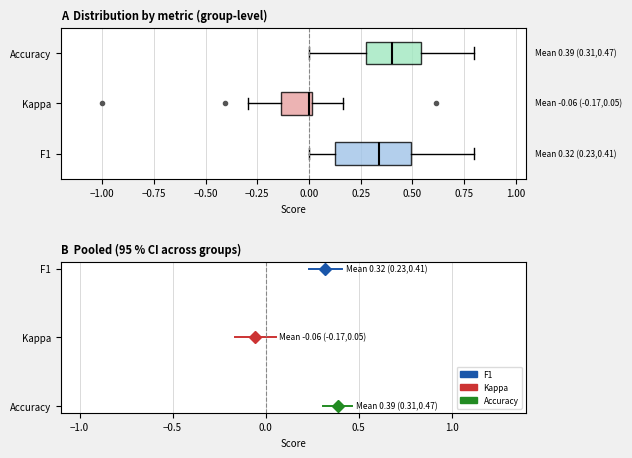

Which box's median line is the furthest to the left?

Kappa